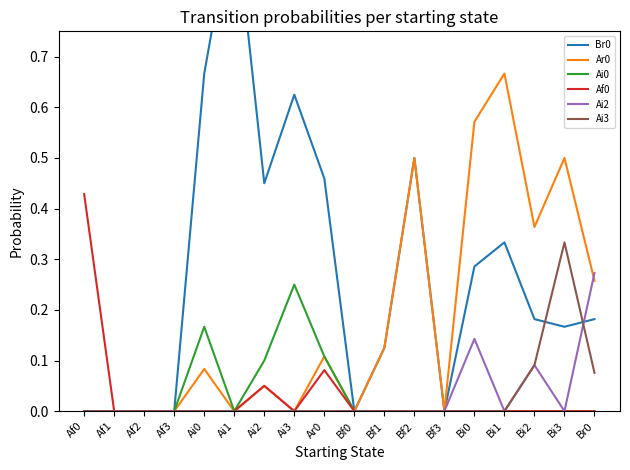

Where is Af0 nearest to the value 0?

Af1